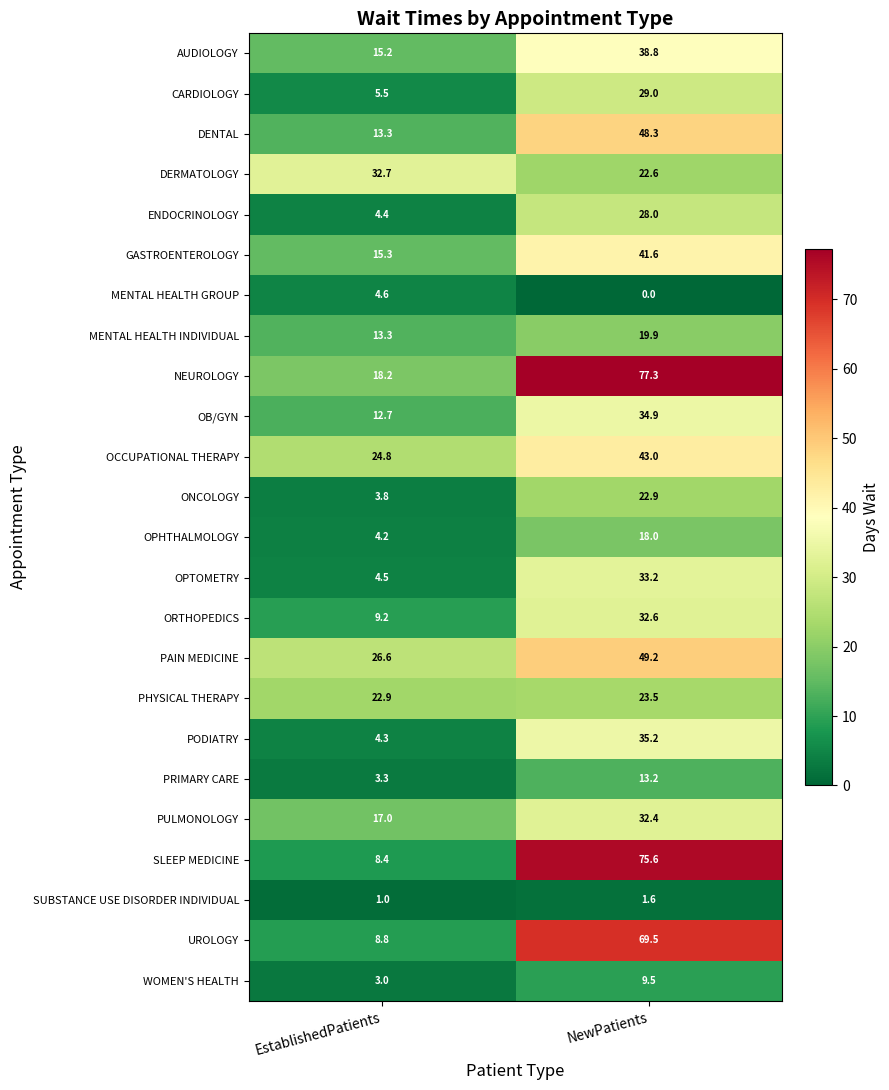

What is the difference between the highest and lowest values at NewPatients?

77.3